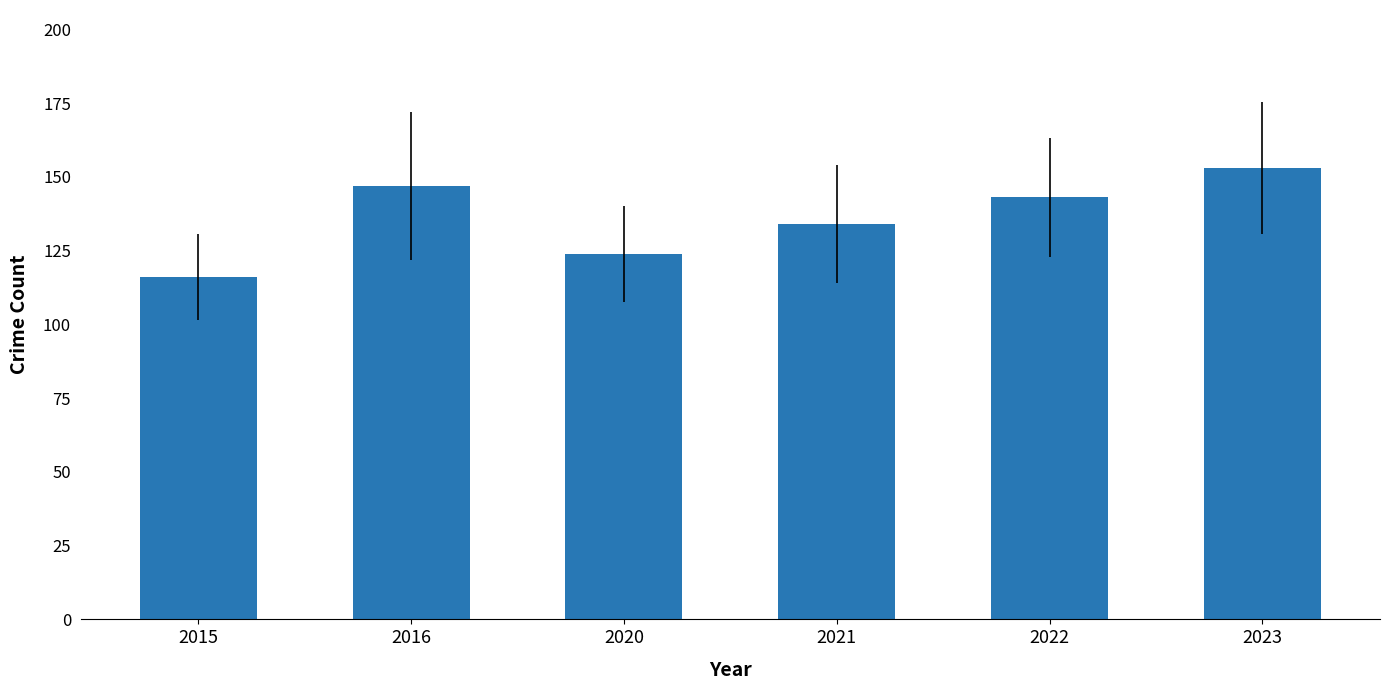

Rank the categories by value from lowest to highest.

2015, 2020, 2021, 2022, 2016, 2023